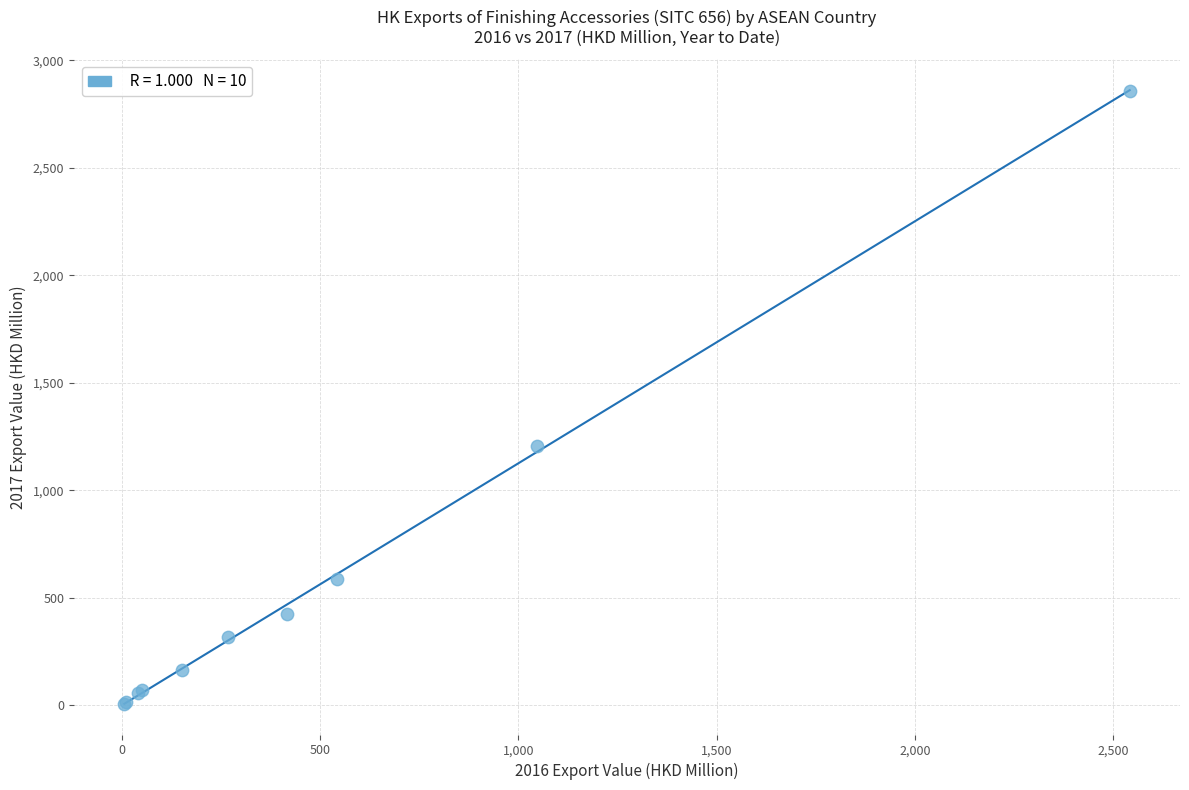

What Y value in the scatter plot is closest to 1433?

1208.1